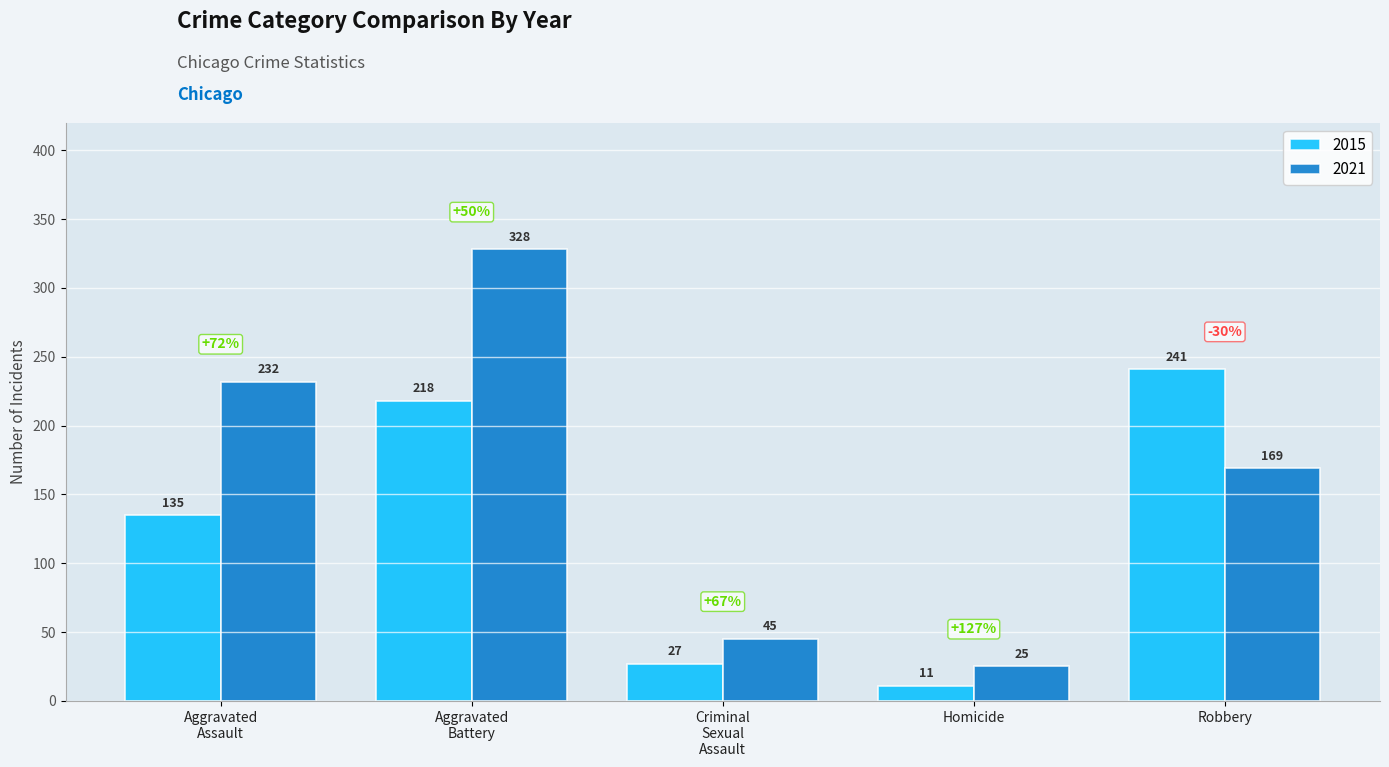

At which category does the chart reach its minimum across all series?

Homicide